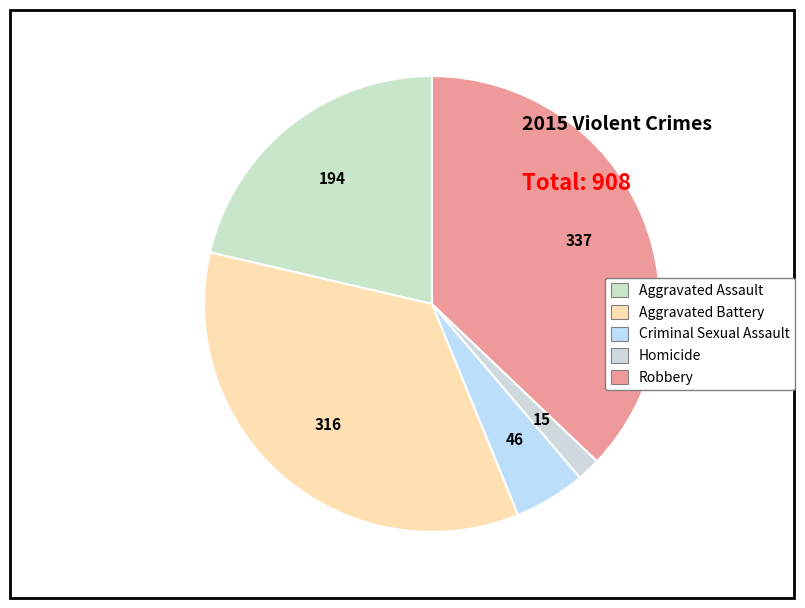

Rank the categories by value from lowest to highest.

Homicide, Criminal Sexual Assault, Aggravated Assault, Aggravated Battery, Robbery